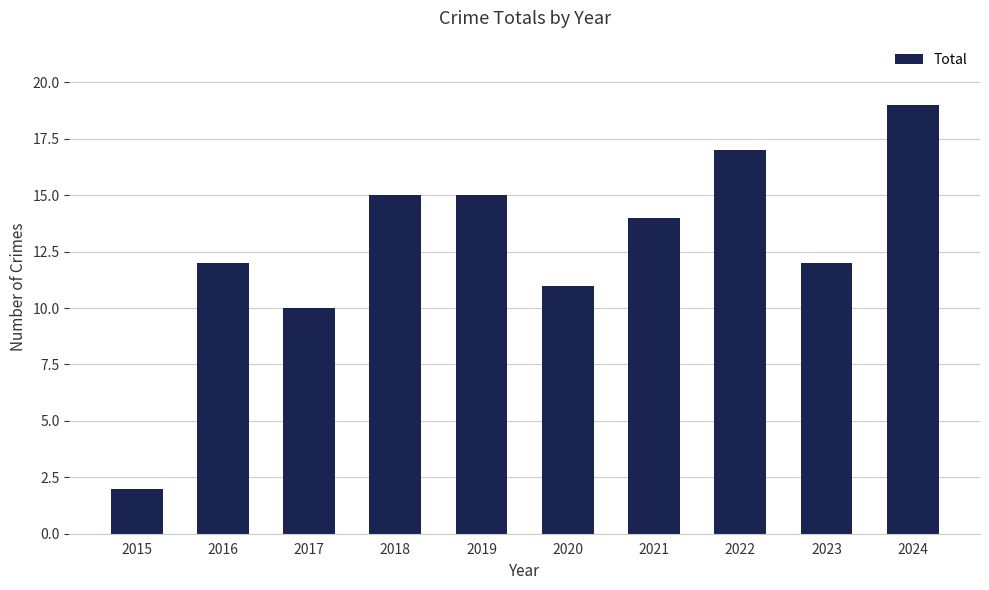

What is the value of the 4th bar from the left?

15